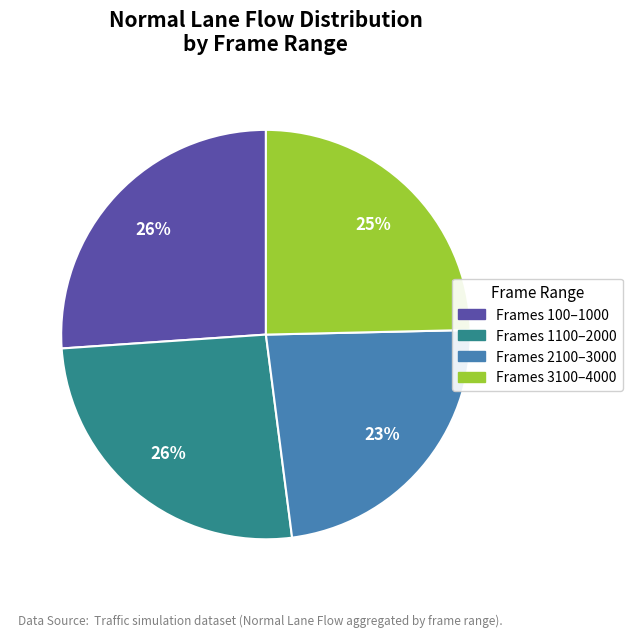

To the nearest percent, what is the average slice percentage?

25%